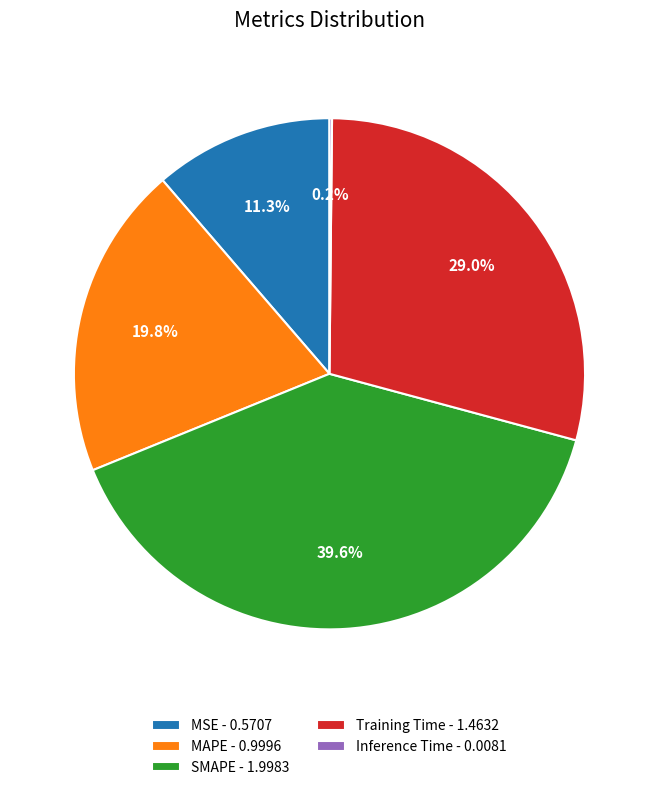

The SMAPE slice represents 40% of the pie. True or false?

True